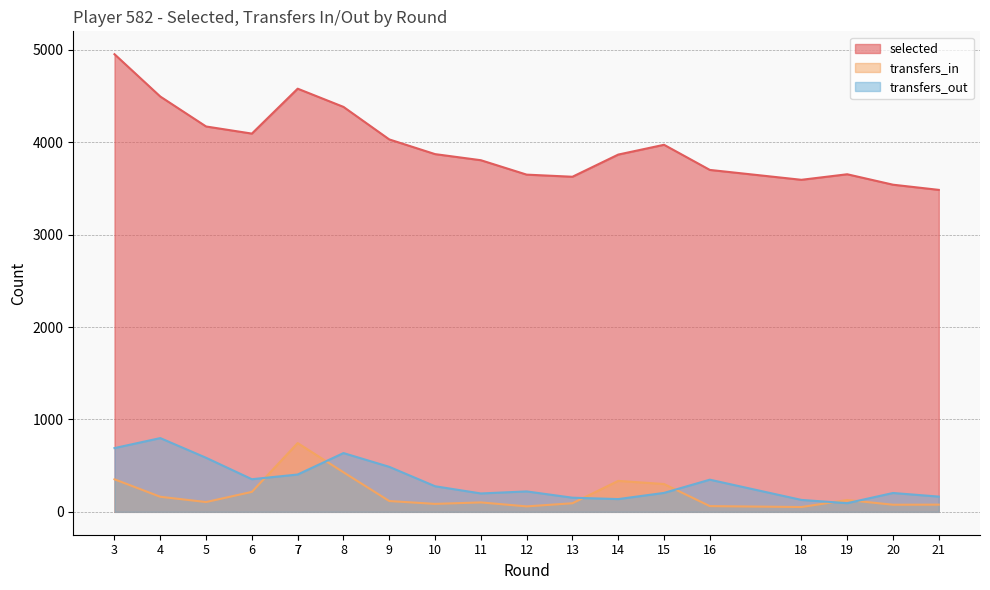

How many interior local valleys does the transfers_out series have?

4